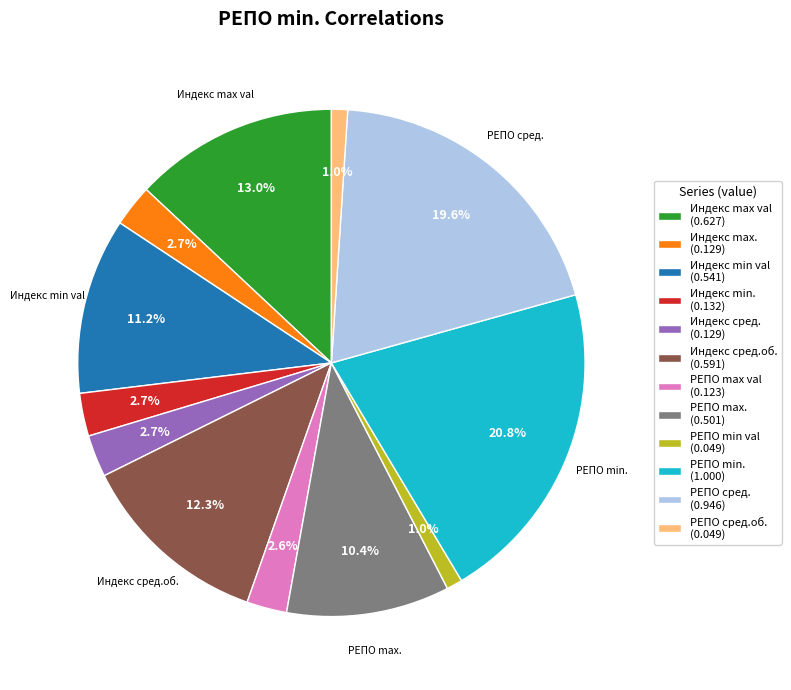

Between Индекс сред.об. (0.591) and РЕПО сред.об. (0.049), which is larger?

Индекс сред.об. (0.591)